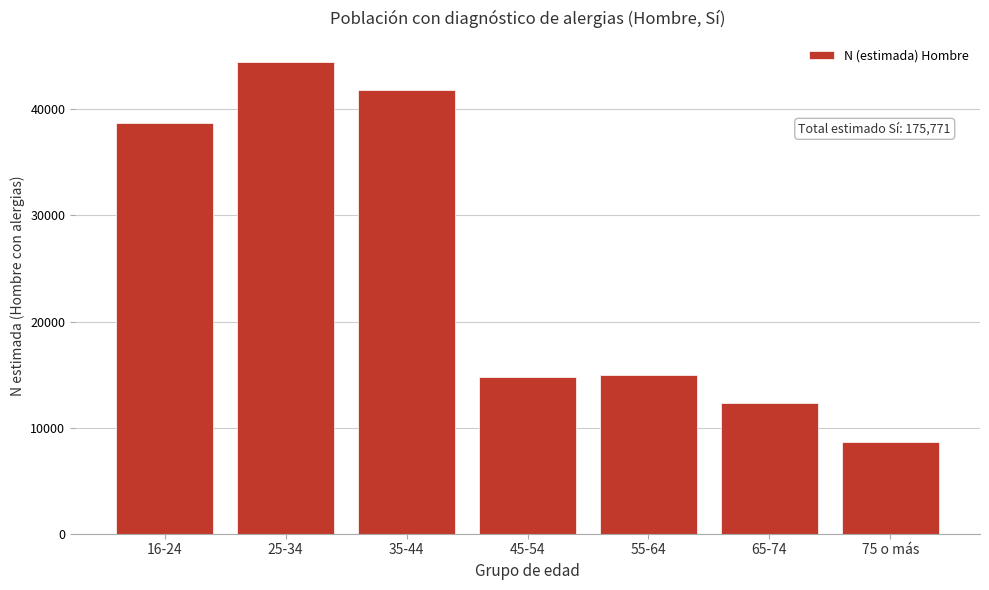

What is the ratio of the value at 16-24 to the value at 45-54?

2.6